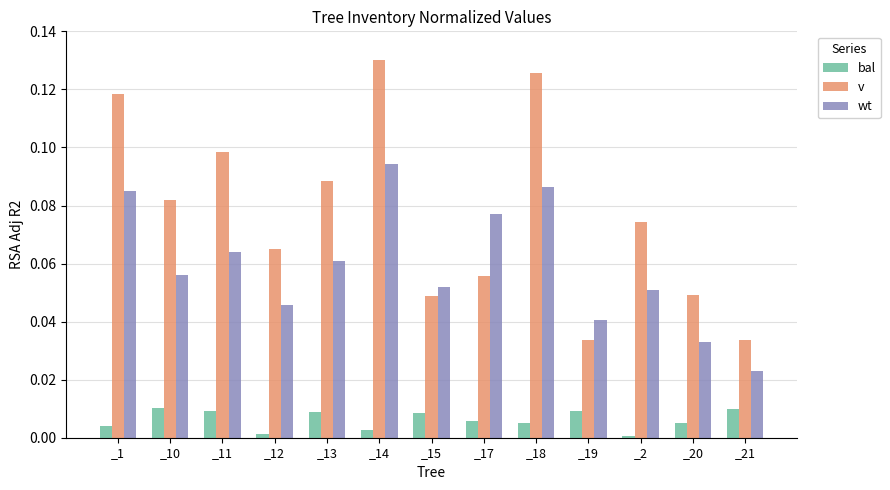

Rank the series by their maximum value, from highest to lowest.

v, wt, bal